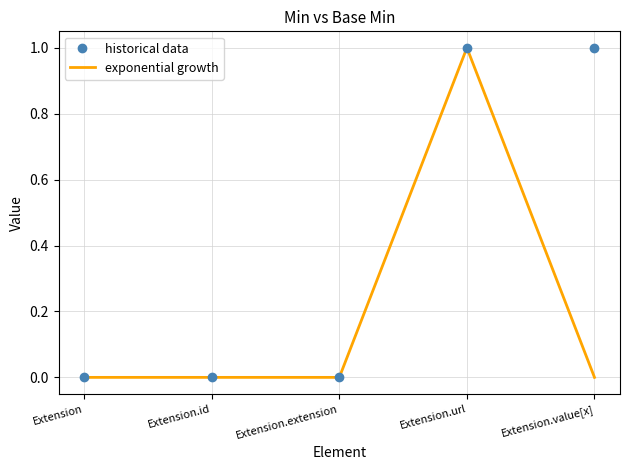

Which series has the largest total across all categories?

historical data